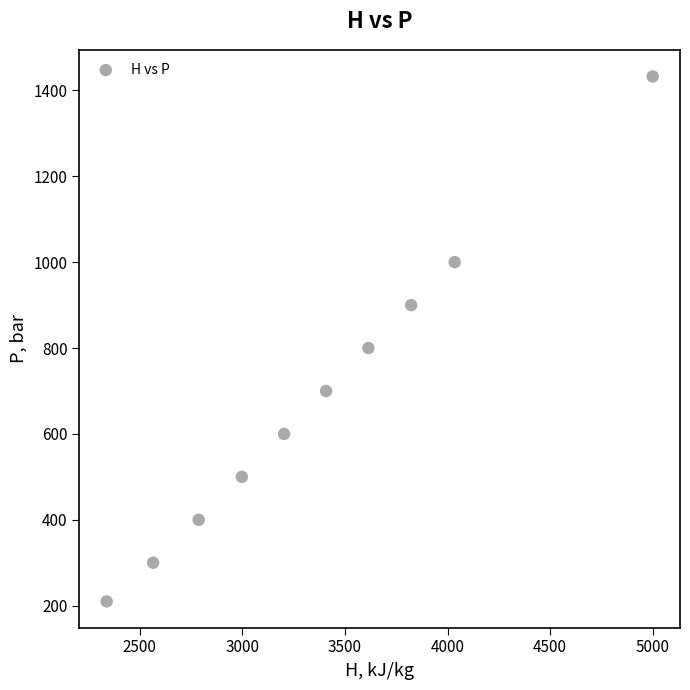

What Y value in the scatter plot is closest to 821?

800.0